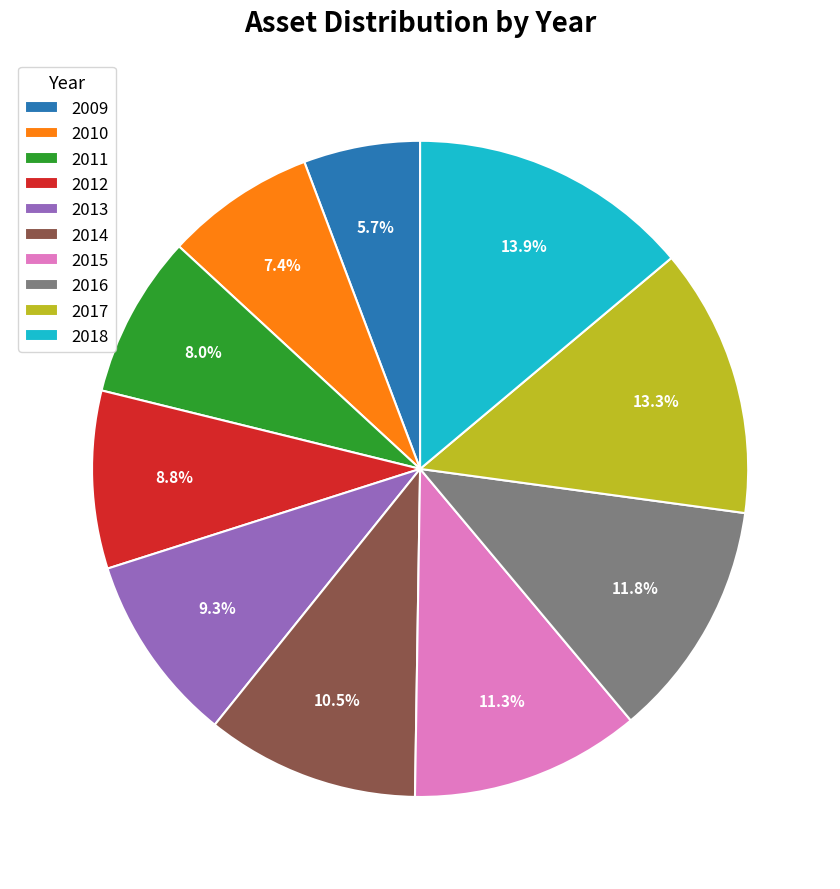

How many segments does this pie chart have?

10